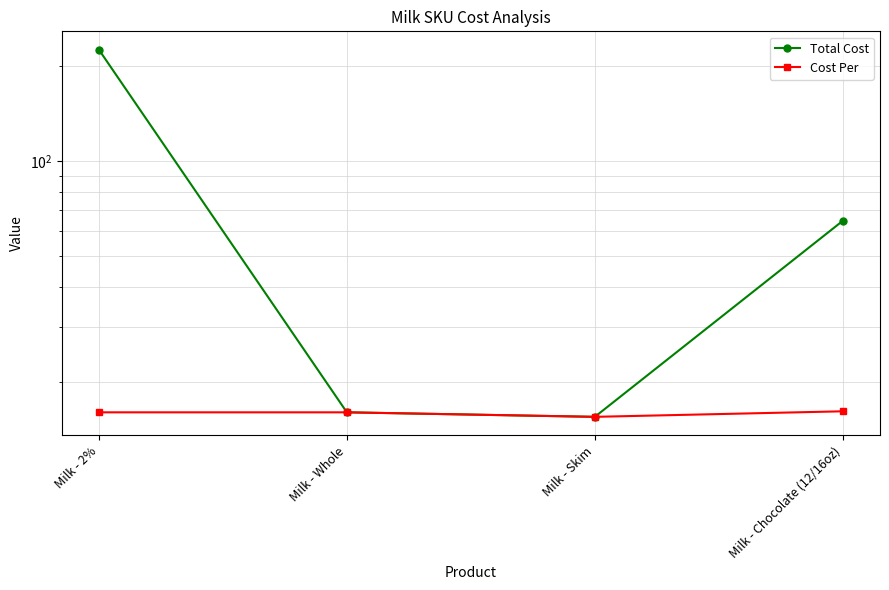

At which label does Total Cost reach its peak?

Milk - 2%